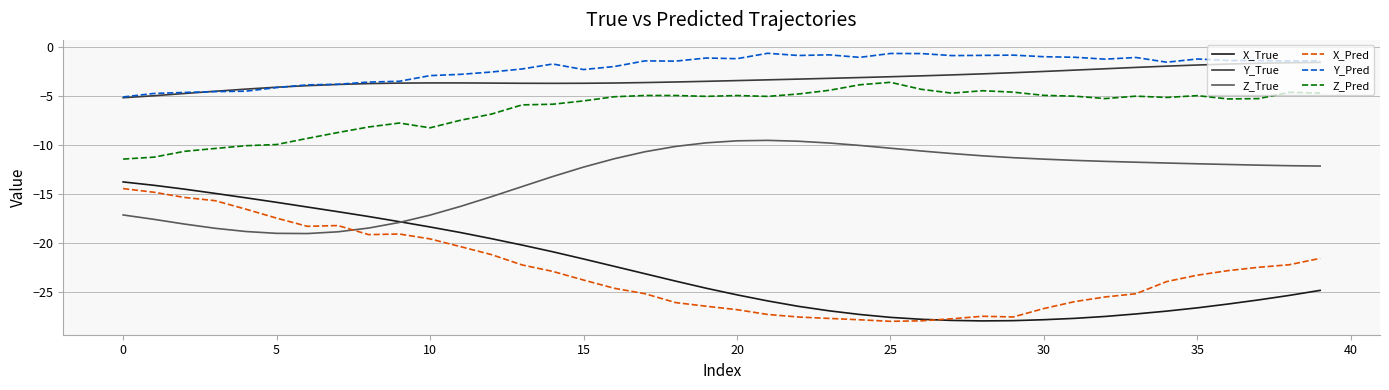

Which series has the largest range (max minus min)?

X_True